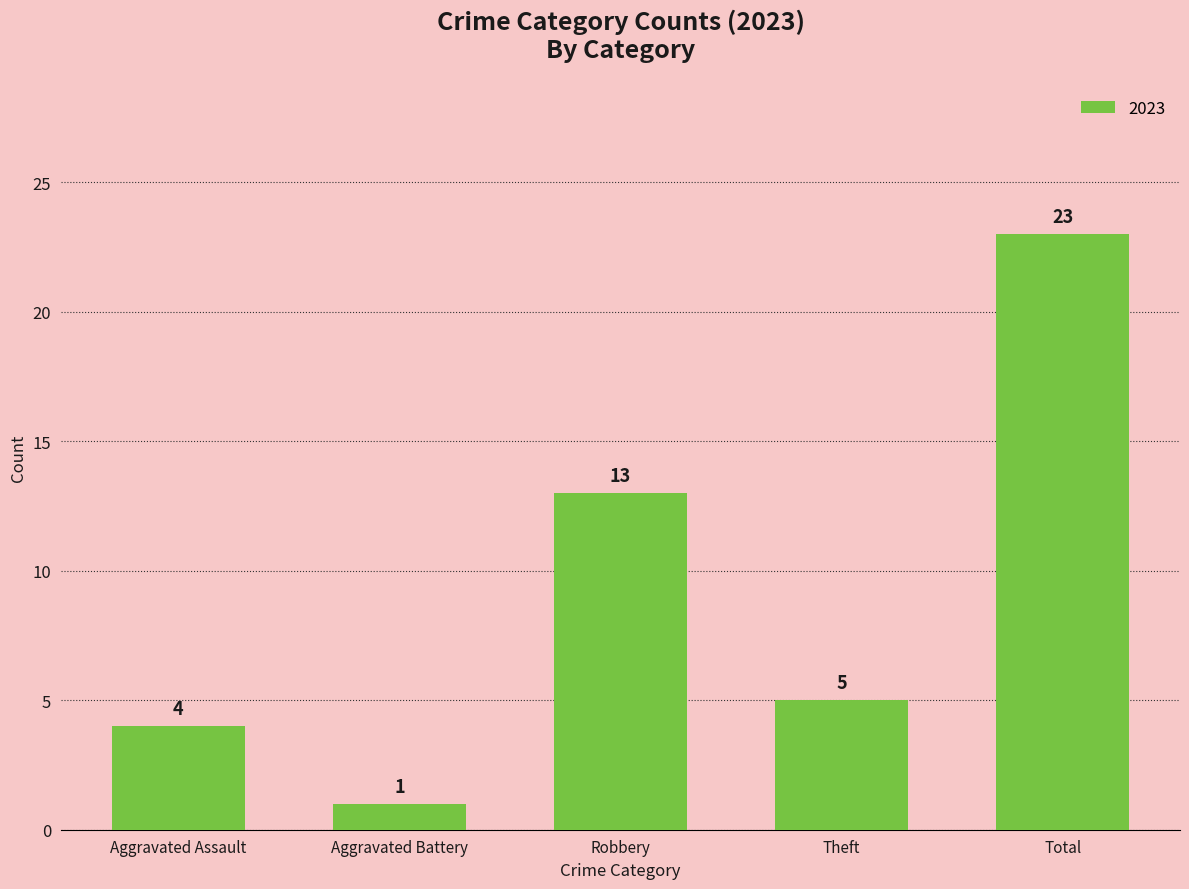

List the labels in order of value, smallest first.

Aggravated Battery, Aggravated Assault, Theft, Robbery, Total